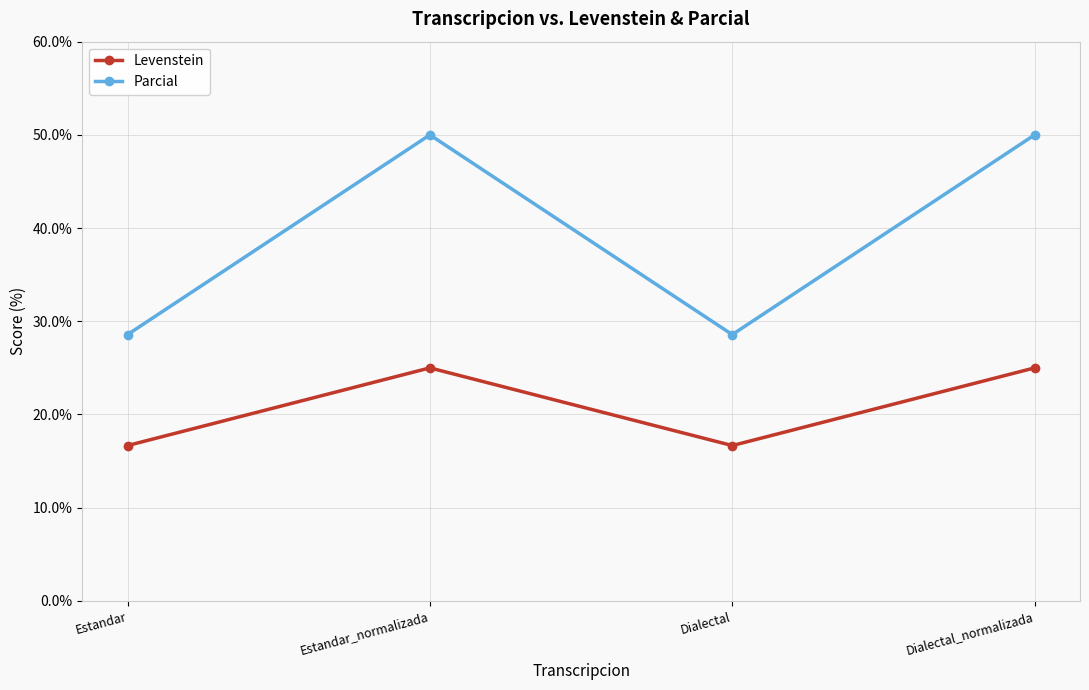

What is the greatest value displayed?

50.0